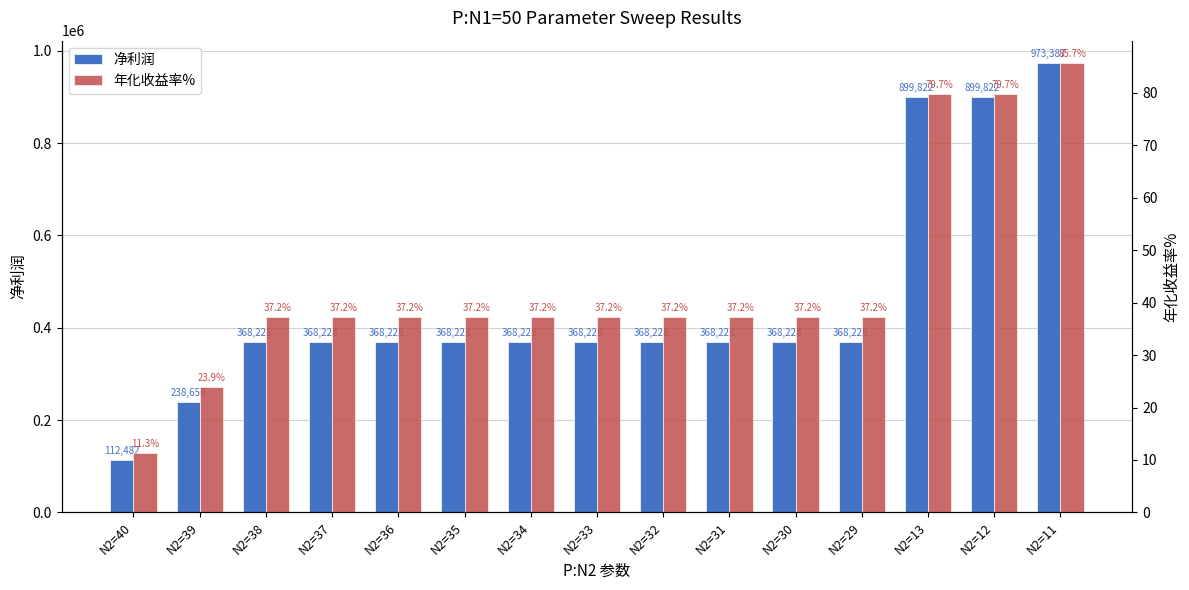

What is the value of the 净利润 bar at the 12th from the left?

368228.0